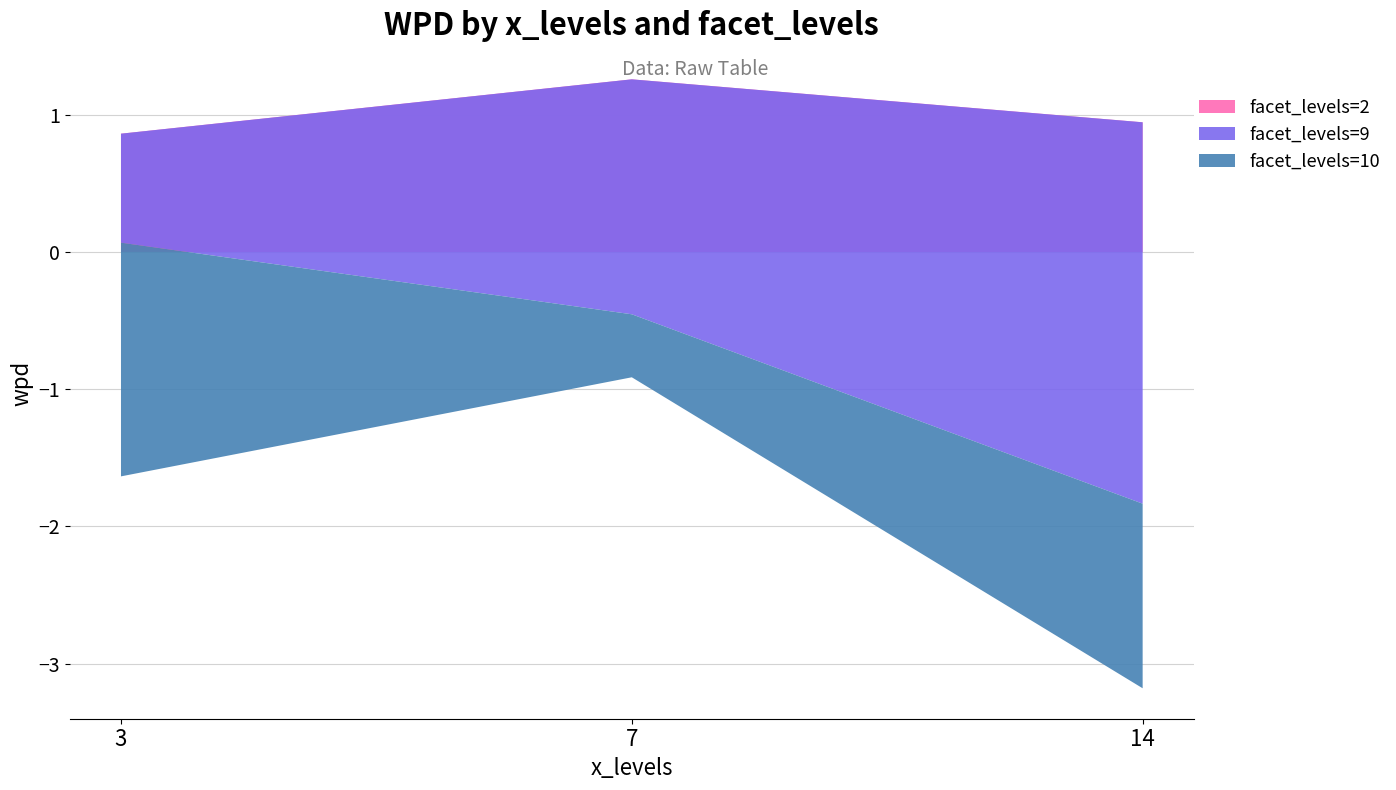

Does the chart have visible grid lines?

Yes